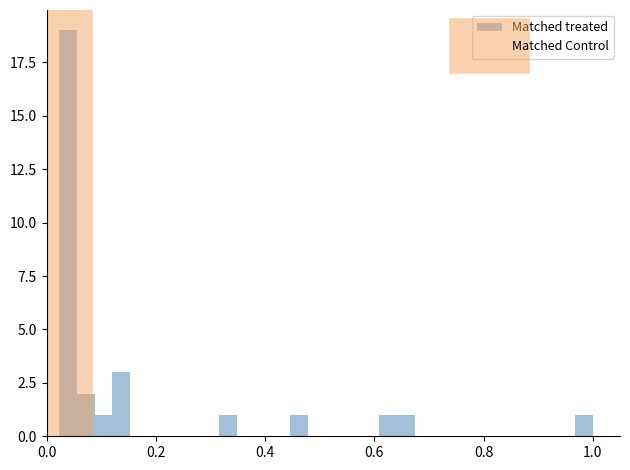

Read against the x-axis, roughly where is the centre of the tallest bar?

0.04